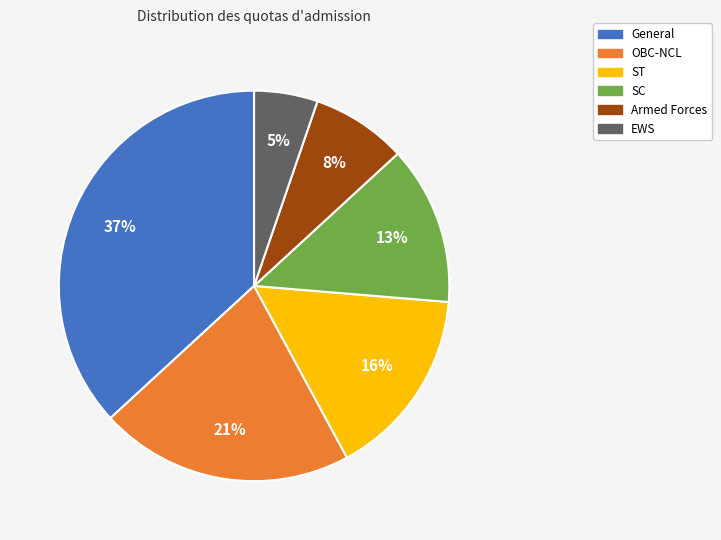

What is the smallest slice in the pie chart?

EWS